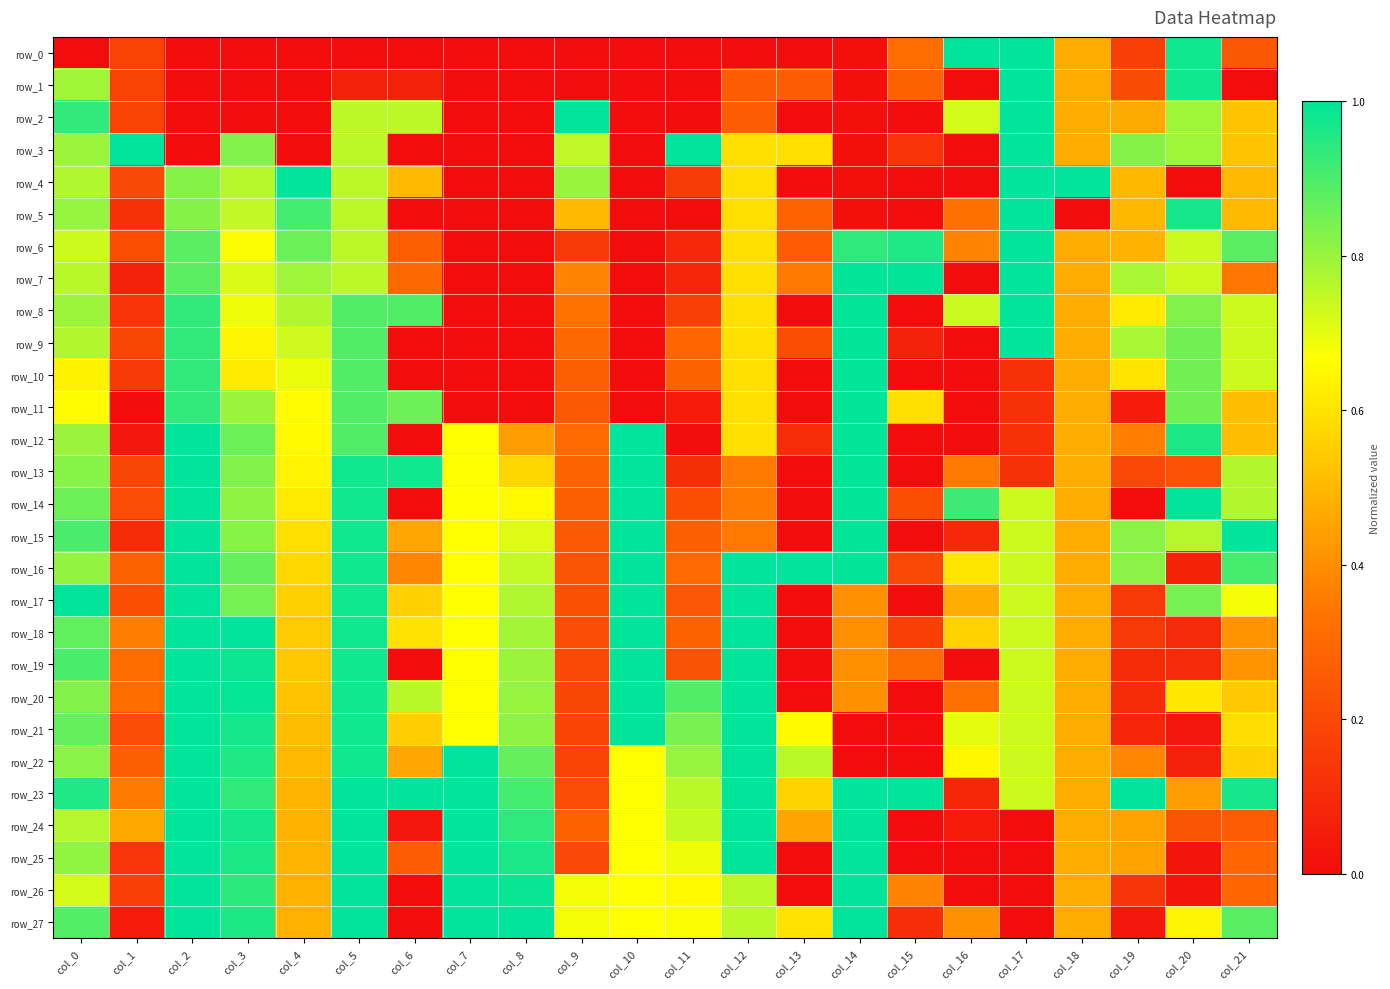

At how many categories does at least one series exceed 0?

22